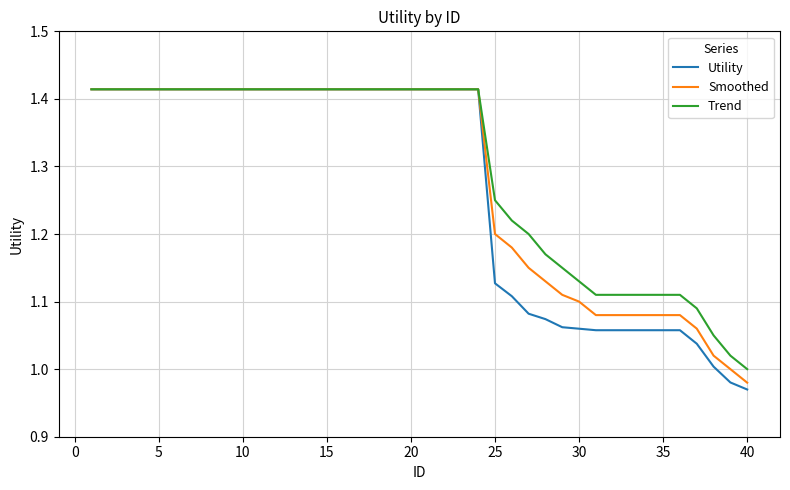

Which series has the widest spread of values?

Utility